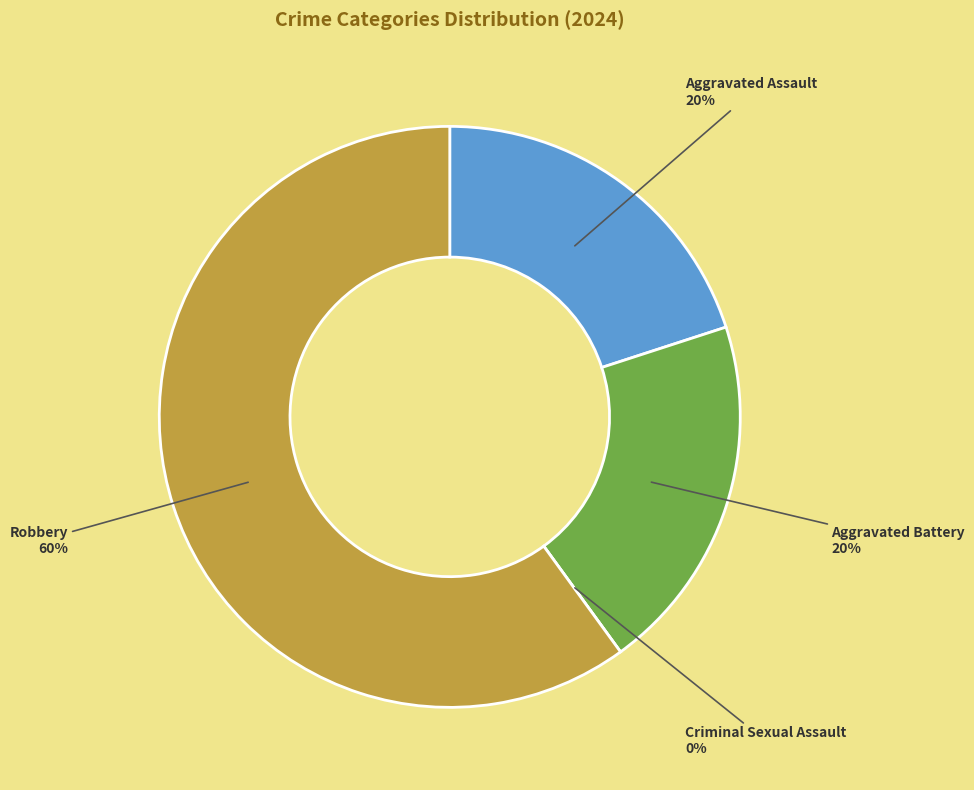

What percentage do Robbery and Criminal Sexual Assault together represent?

60.0%